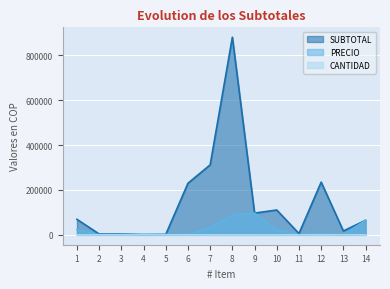

In PRECIO, how many points are lower than both neighbors (excluding endpoints)?

4